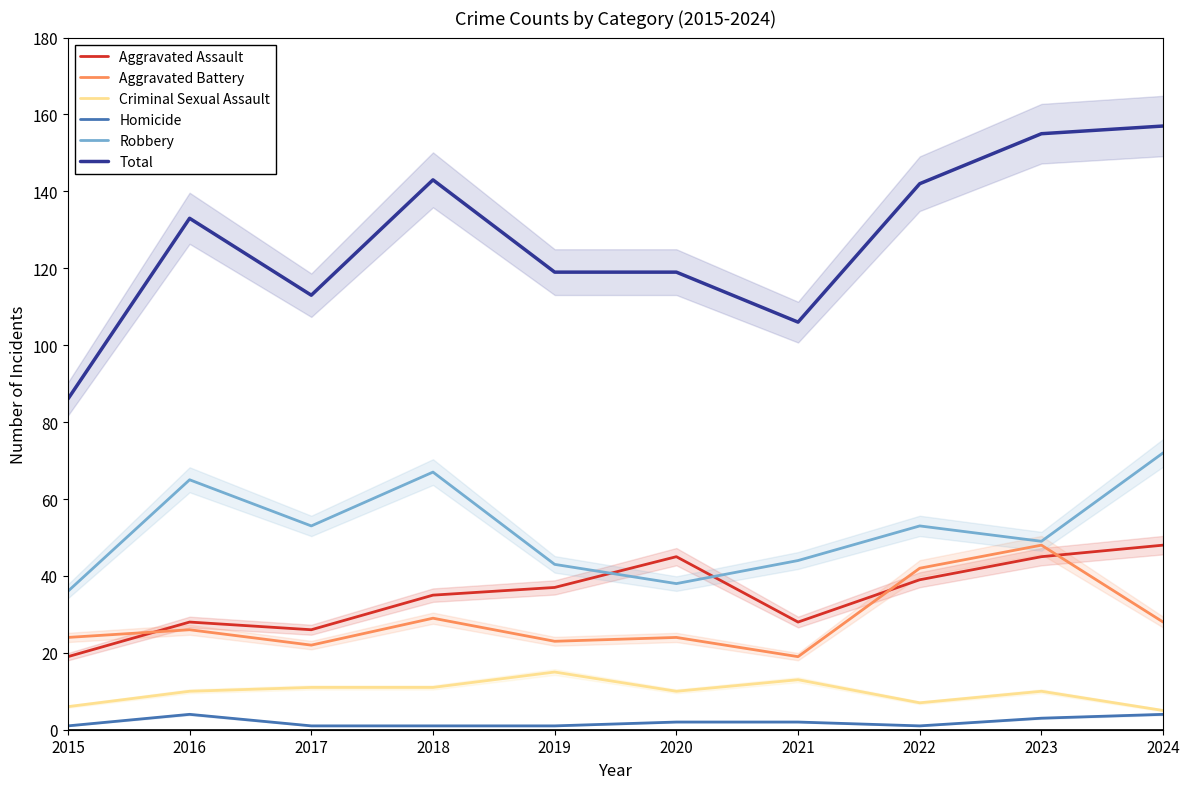

Is the value of Criminal Sexual Assault at 2023 greater than the value of Aggravated Assault at 2015?

No